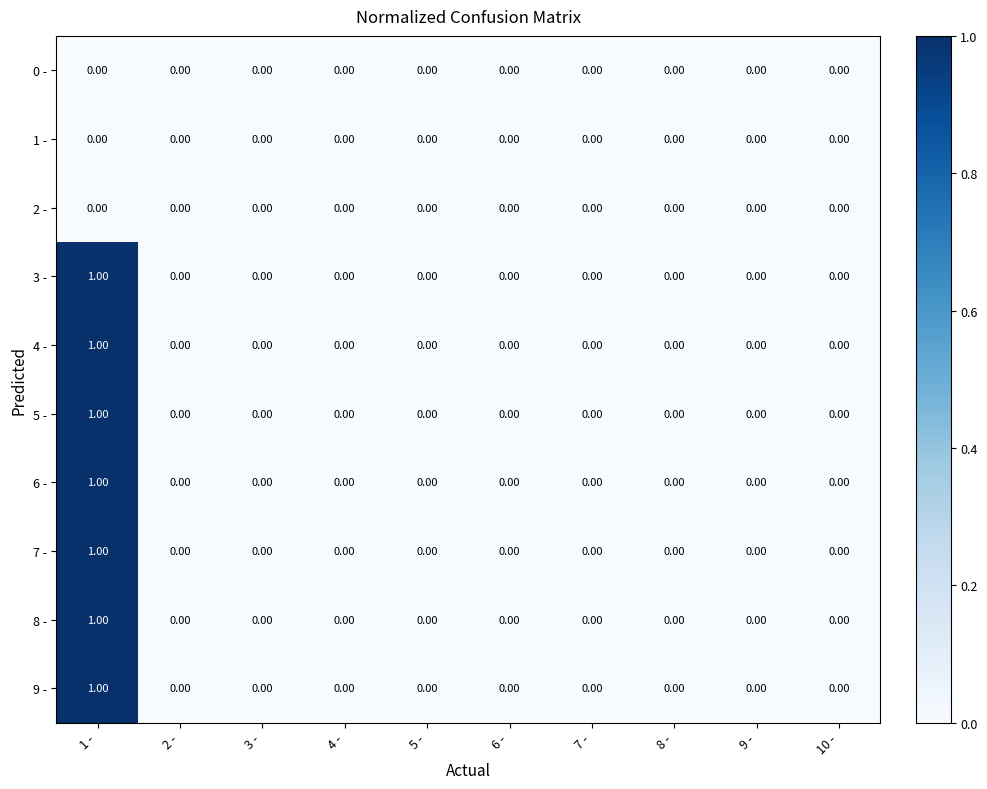

The 3 - series shows 0 at 9 -. True or false?

True